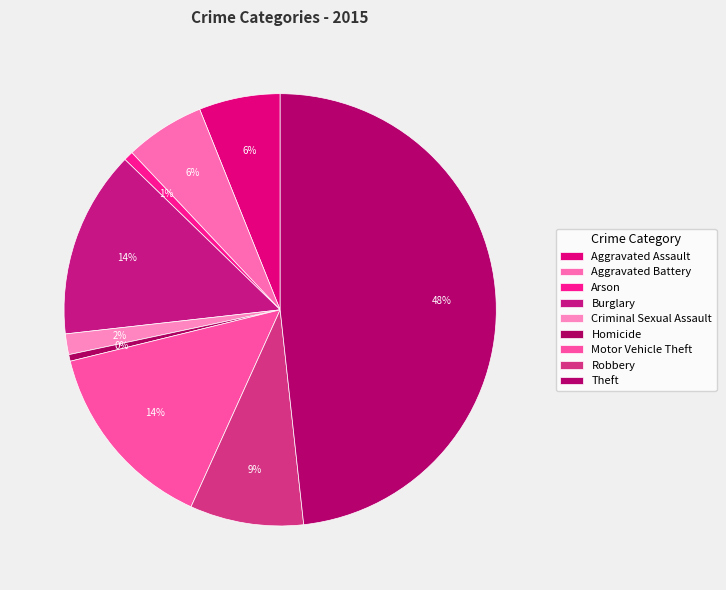

To the nearest percent, what is the difference between the Theft and Aggravated Assault slice percentages?

42%